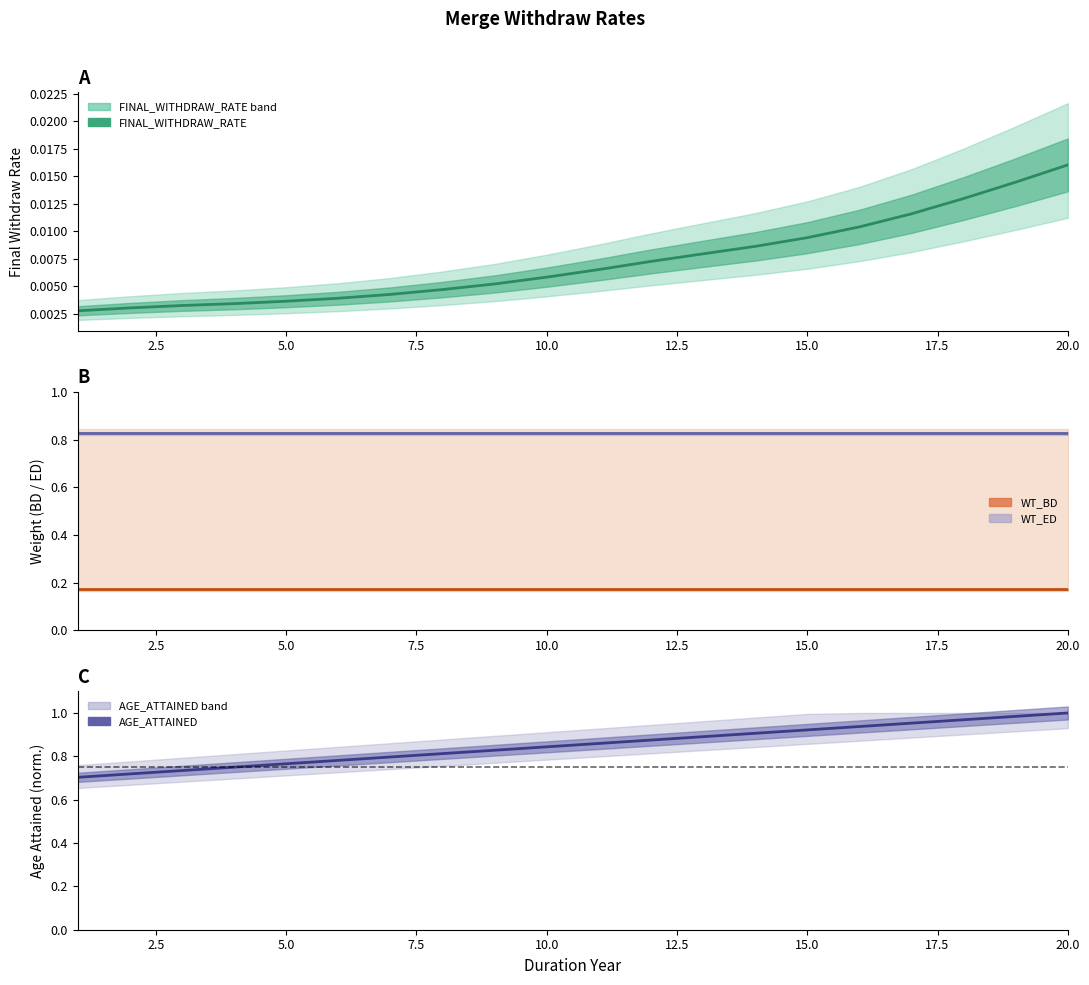

Rank the series at 20.0 from highest to lowest value.

AGE_ATTAINED line, WT_ED line, WT_BD line, FINAL_WITHDRAW_RATE line